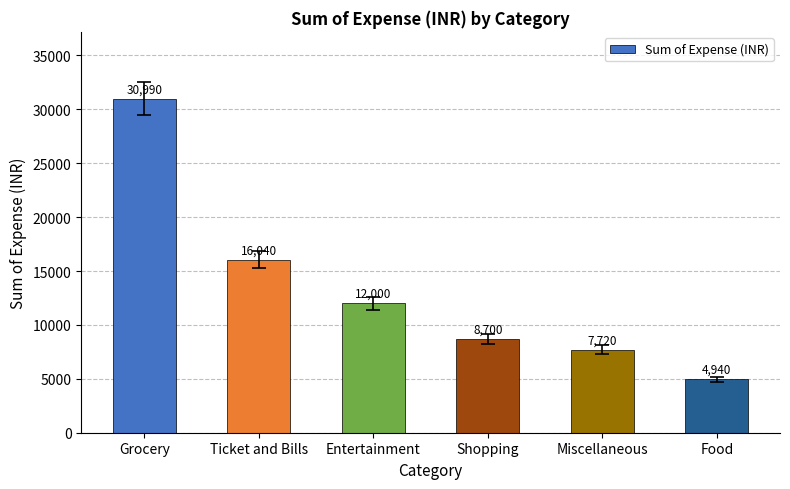

True or false: the data shows 7720 at Miscellaneous.

True